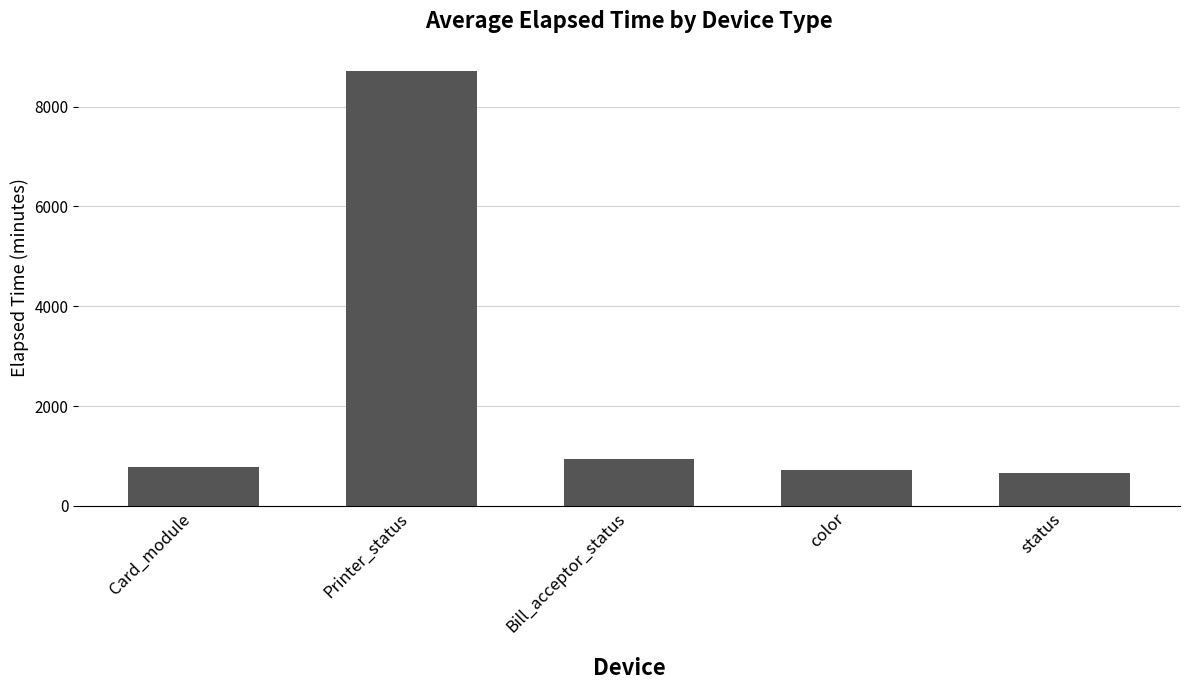

Between Bill_acceptor_status and color, which is larger?

Bill_acceptor_status